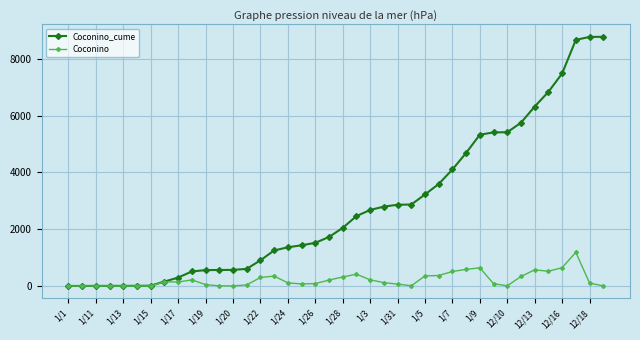

True or false: Coconino has more than 2 points higher than both neighbors.

True